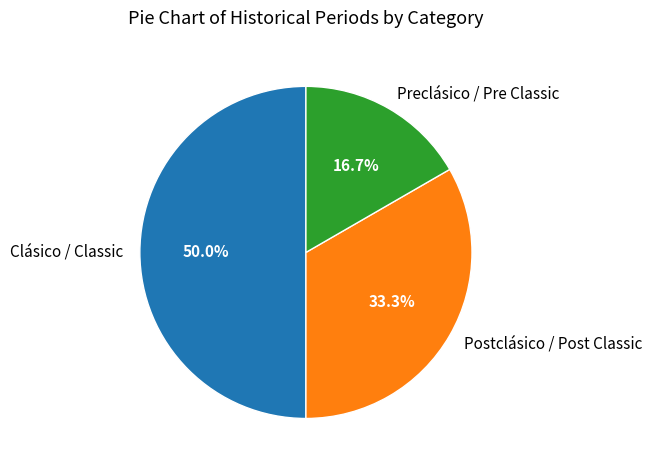

Rank the categories by value from lowest to highest.

Preclásico / Pre Classic, Postclásico / Post Classic, Clásico / Classic